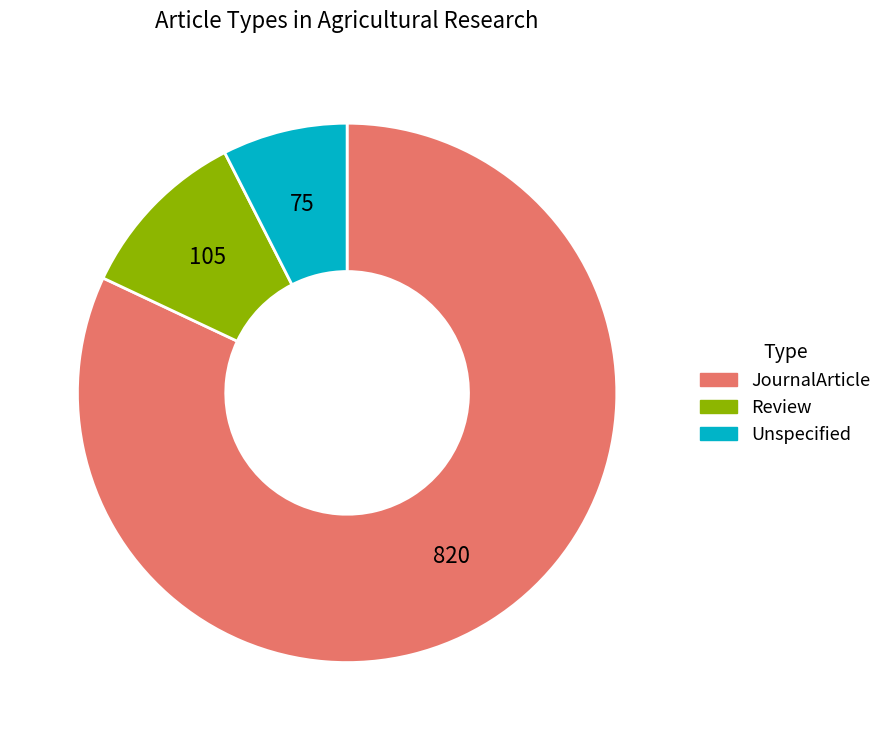

How many slices are in this pie chart?

3